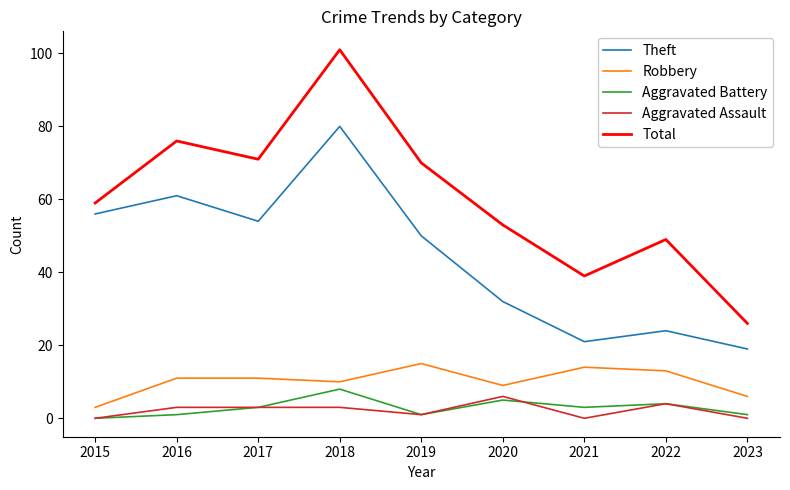

True or false: Aggravated Assault has a value of 0 at 2023.

True